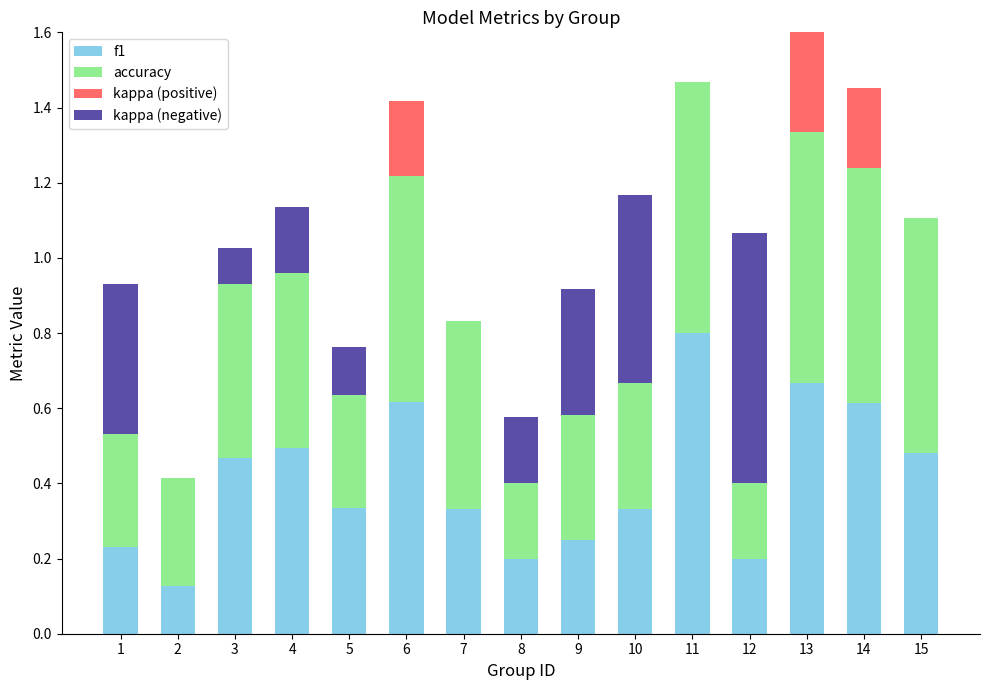

Reading right to left, extract all data points from this chart.

f1: 15=0.5	14=0.6	13=0.7	12=0.2	11=0.8	10=0.3	9=0.2	8=0.2	7=0.3	6=0.6	5=0.3	4=0.5	3=0.5	2=0.1	1=0.2
accuracy: 15=0.6	14=0.6	13=0.7	12=0.2	11=0.7	10=0.3	9=0.3	8=0.2	7=0.5	6=0.6	5=0.3	4=0.5	3=0.5	2=0.3	1=0.3
kappa (positive): 15=0.0	14=0.2	13=0.4	12=0.0	11=0.0	10=0.0	9=0.0	8=0.0	7=0.0	6=0.2	5=0.0	4=0.0	3=0.0	2=0.0	1=0.0
kappa (negative): 15=0.0	14=0.0	13=0.0	12=0.7	11=0.0	10=0.5	9=0.3	8=0.2	7=0.0	6=0.0	5=0.1	4=0.2	3=0.1	2=0.0	1=0.4